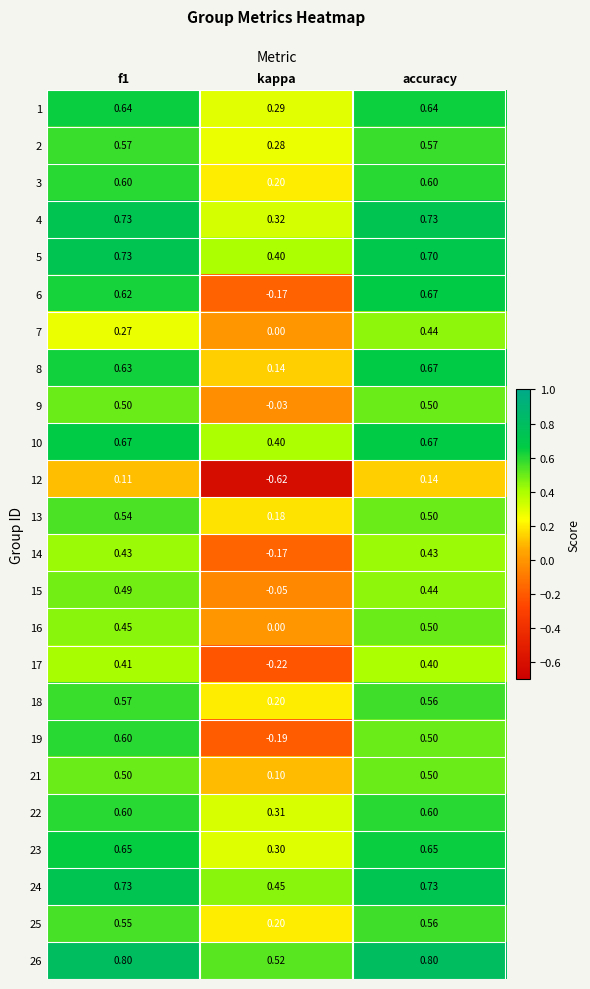

At which label is 6 closest to 0?

kappa